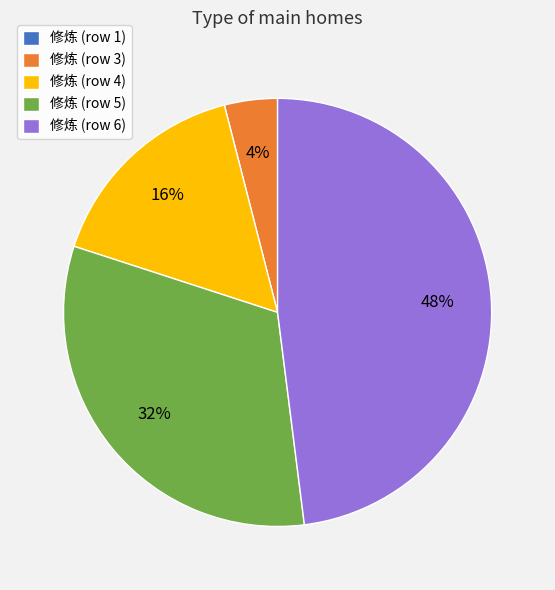

Combined, do 修炼 (row 5) and 修炼 (row 3) account for over 50%?

No